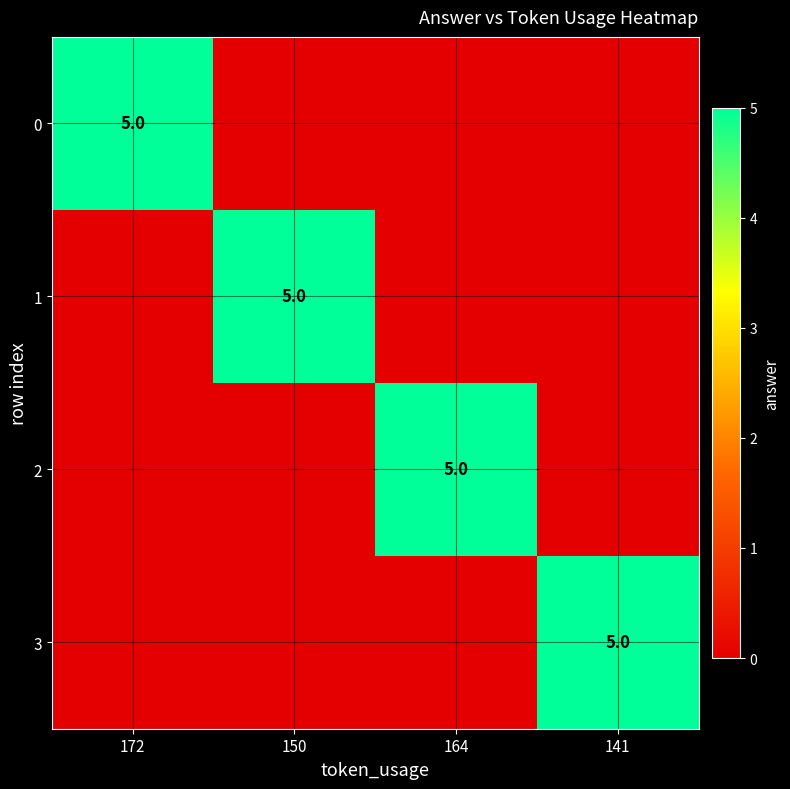

The 0 series shows 5 at 172. True or false?

True